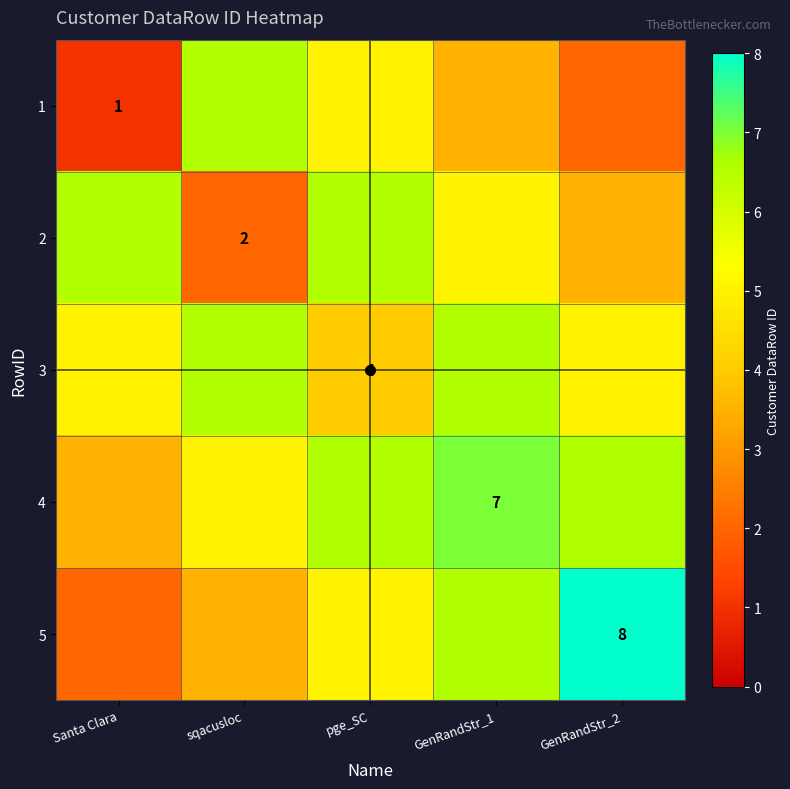

What is the difference between the maximum and minimum values in the 3 series?

2.5